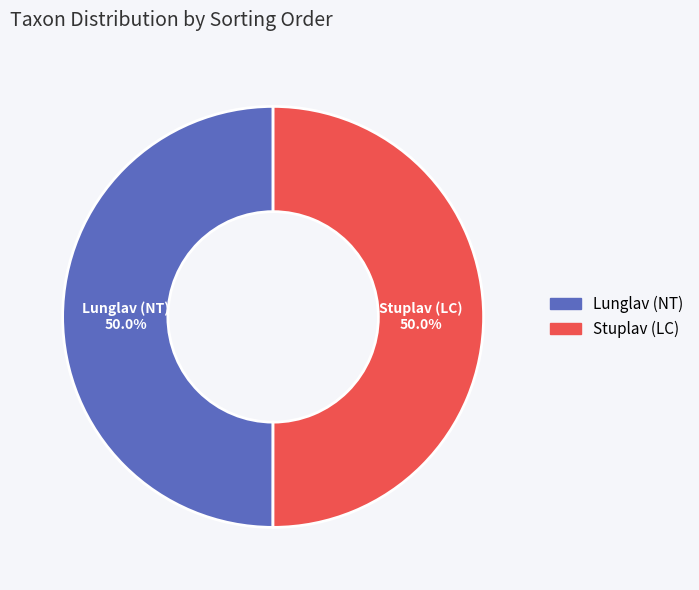

Combined, do Stuplav (LC) and Lunglav (NT) account for over 50%?

Yes